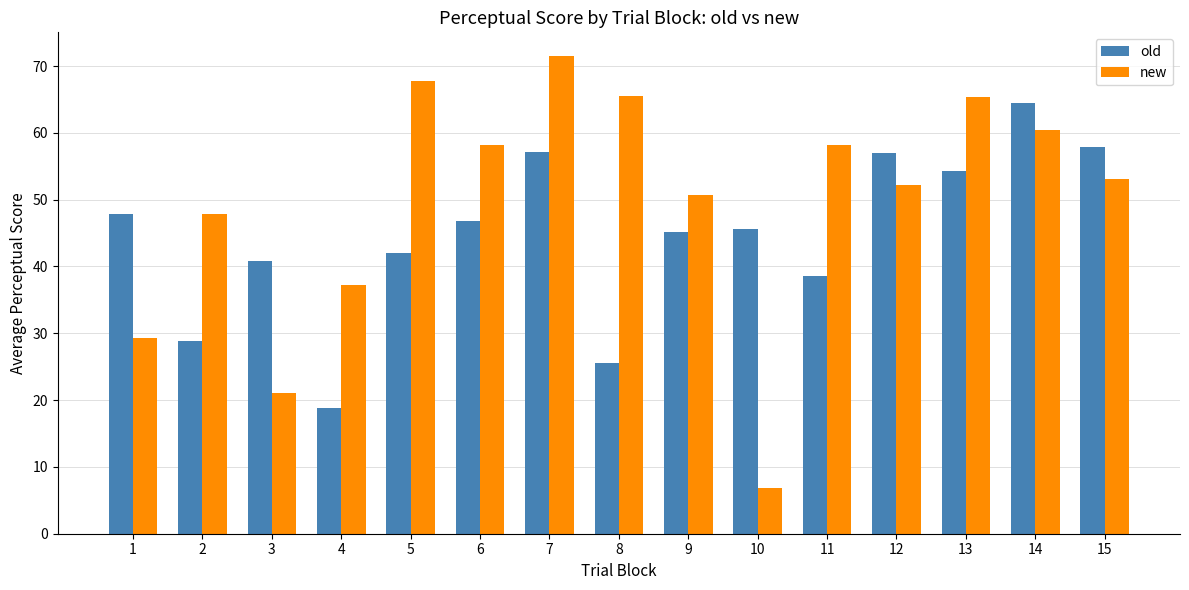

Is it true that new equals 101.8 at 14?

False